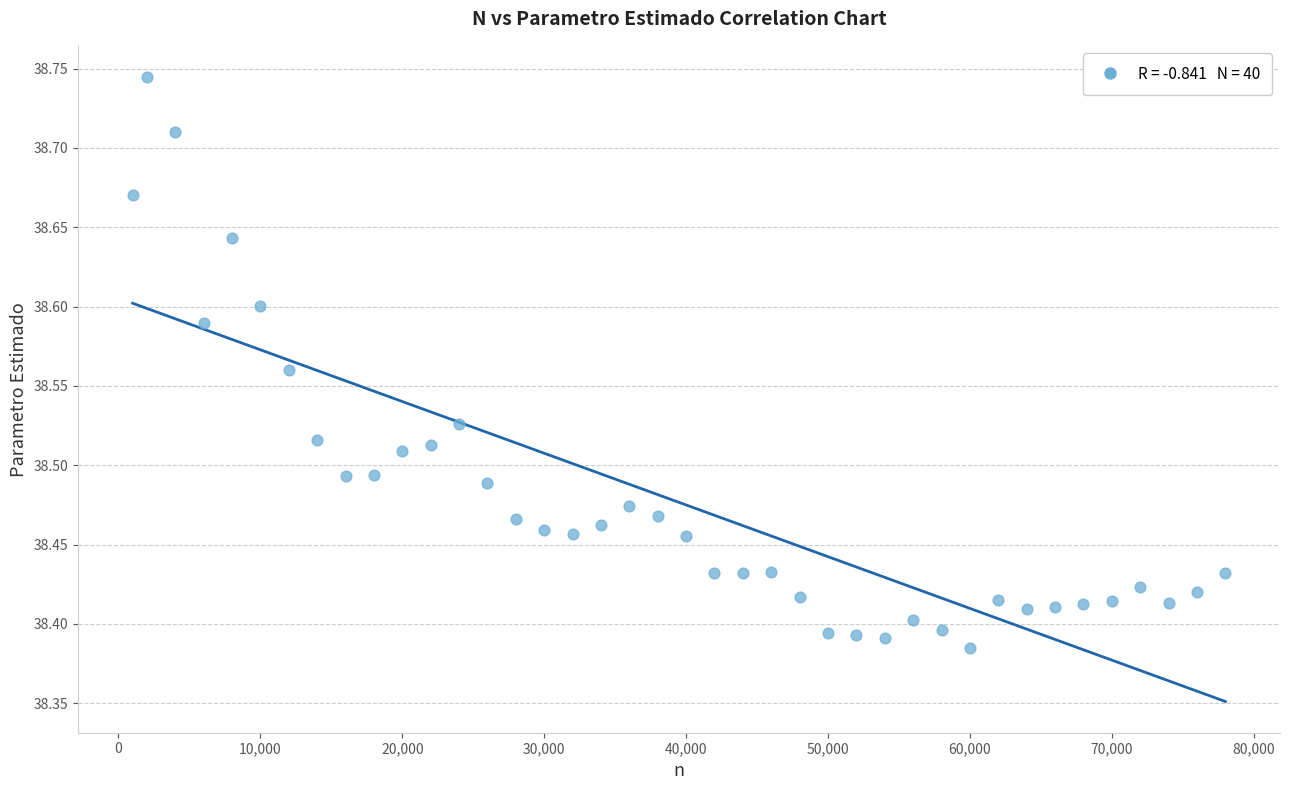

What is the range of Y values (max minus min)?

0.4